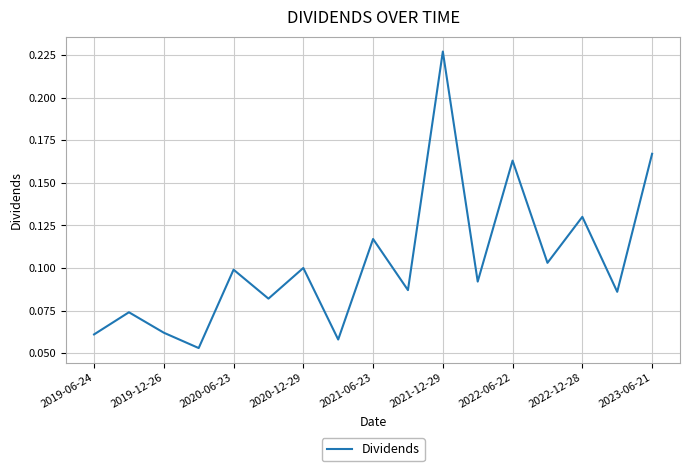

Count the values in the range 0 to 1.

17